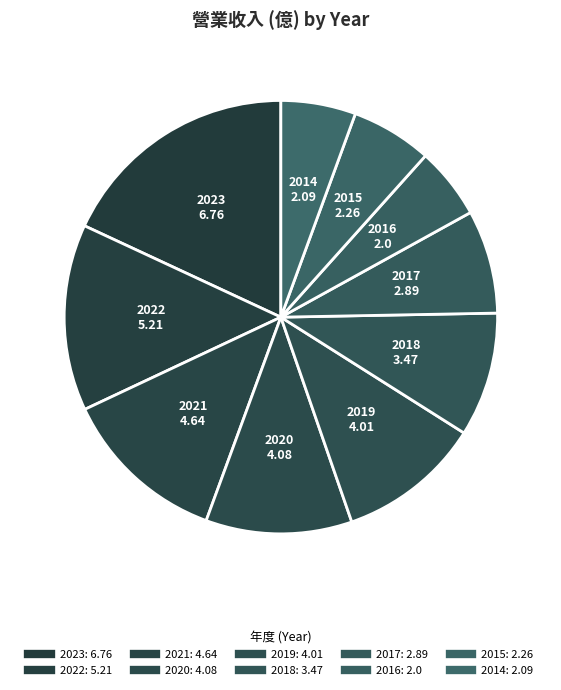

What is the total percentage of 2018 and 2014?

14.9%